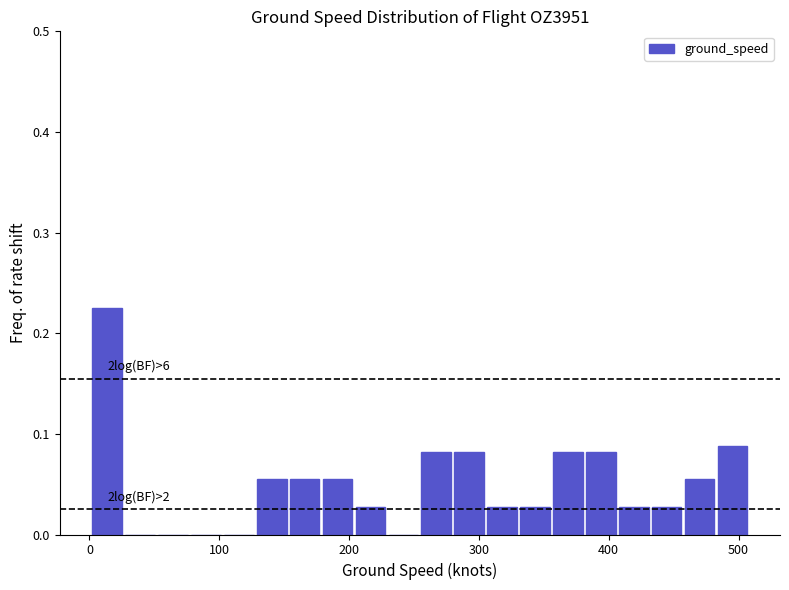

Around what value on the x-axis is the tallest bar? Give the approximate position of its centre, as read against the axis.

10